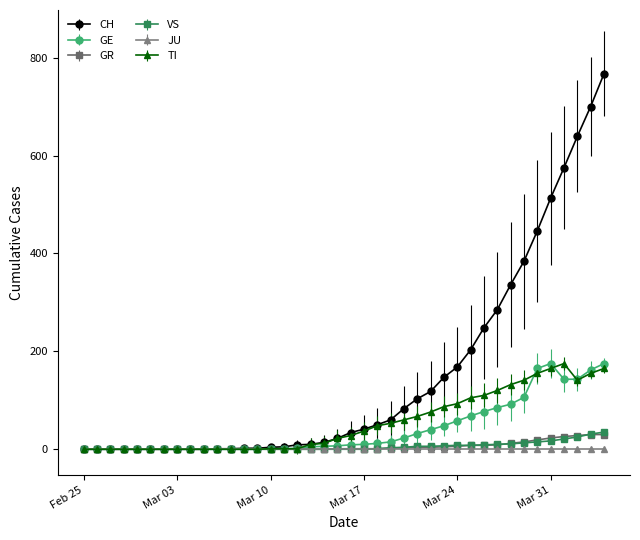

Which series has the largest total across all categories?

CH